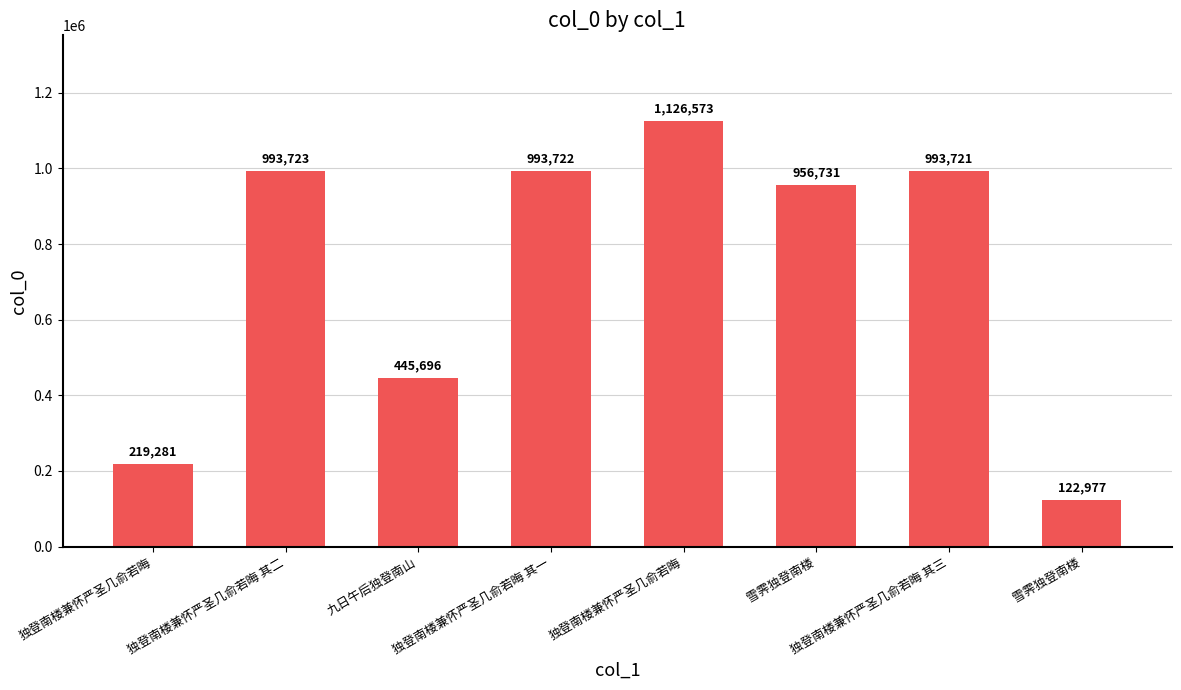

What is the sum of the values at 独登南楼兼怀严圣几俞若晦 其一 and 独登南楼兼怀严圣几俞若晦?

1213003